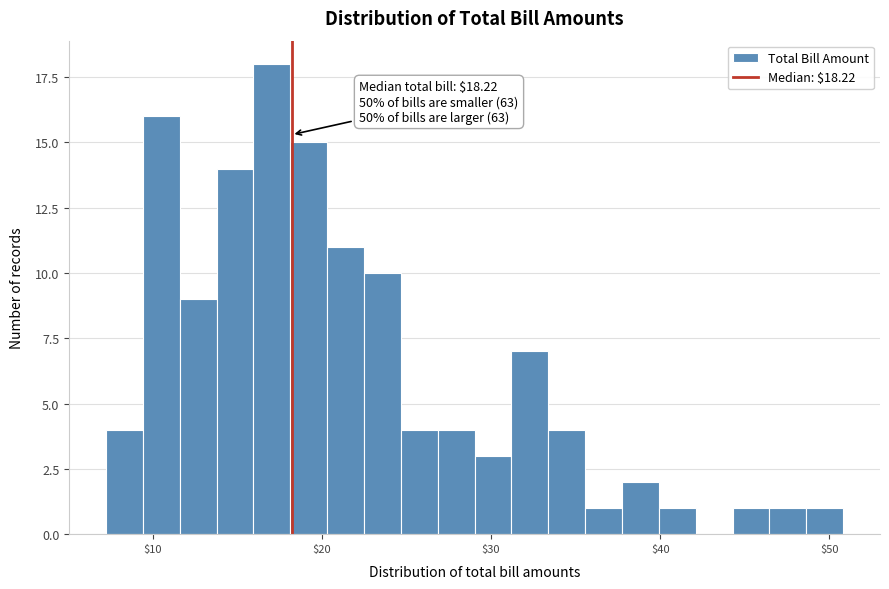

Read against the x-axis, roughly where is the centre of the tallest bar?

17